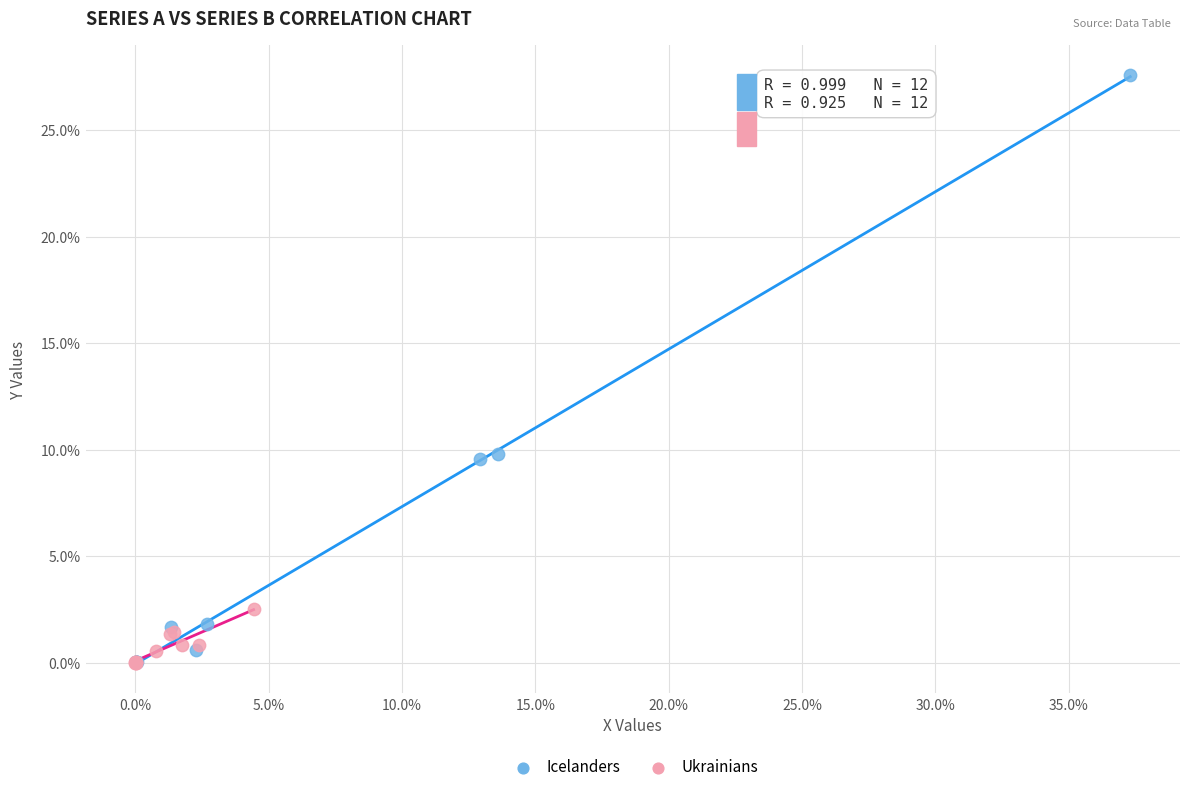

Which series has the largest Y range (max minus min)?

Icelanders